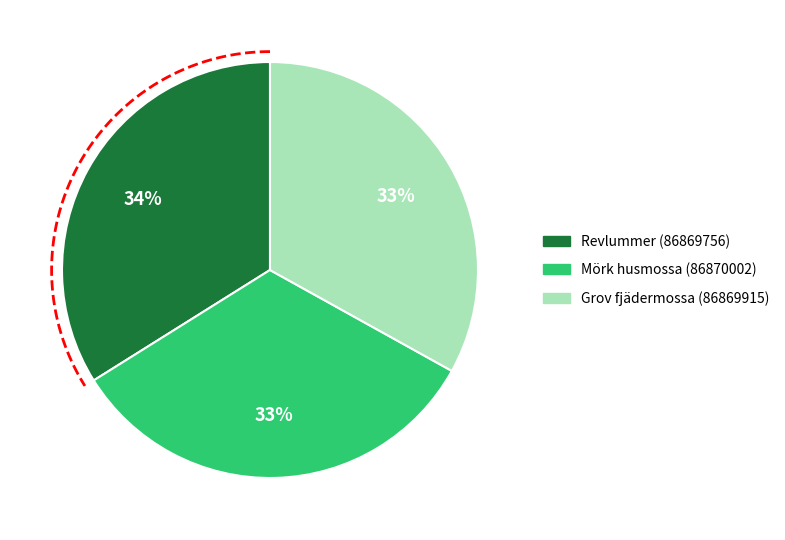

True or false: Revlummer (86869756) accounts for 34% of the total.

True